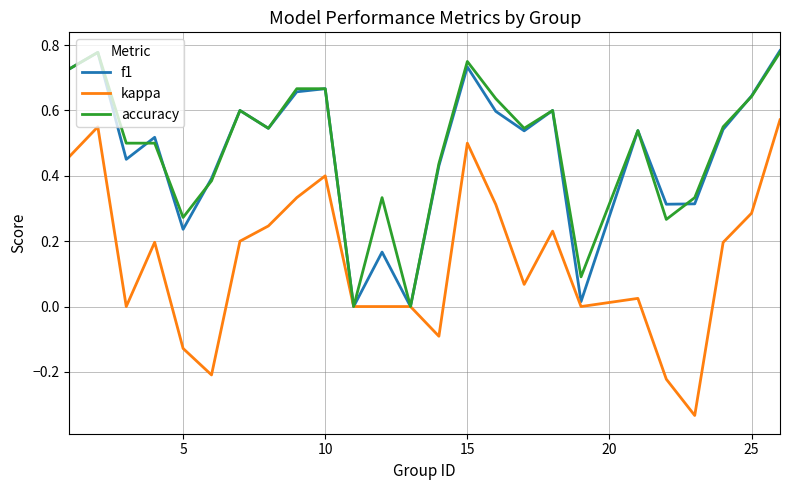

Which series has the largest range (max minus min)?

kappa